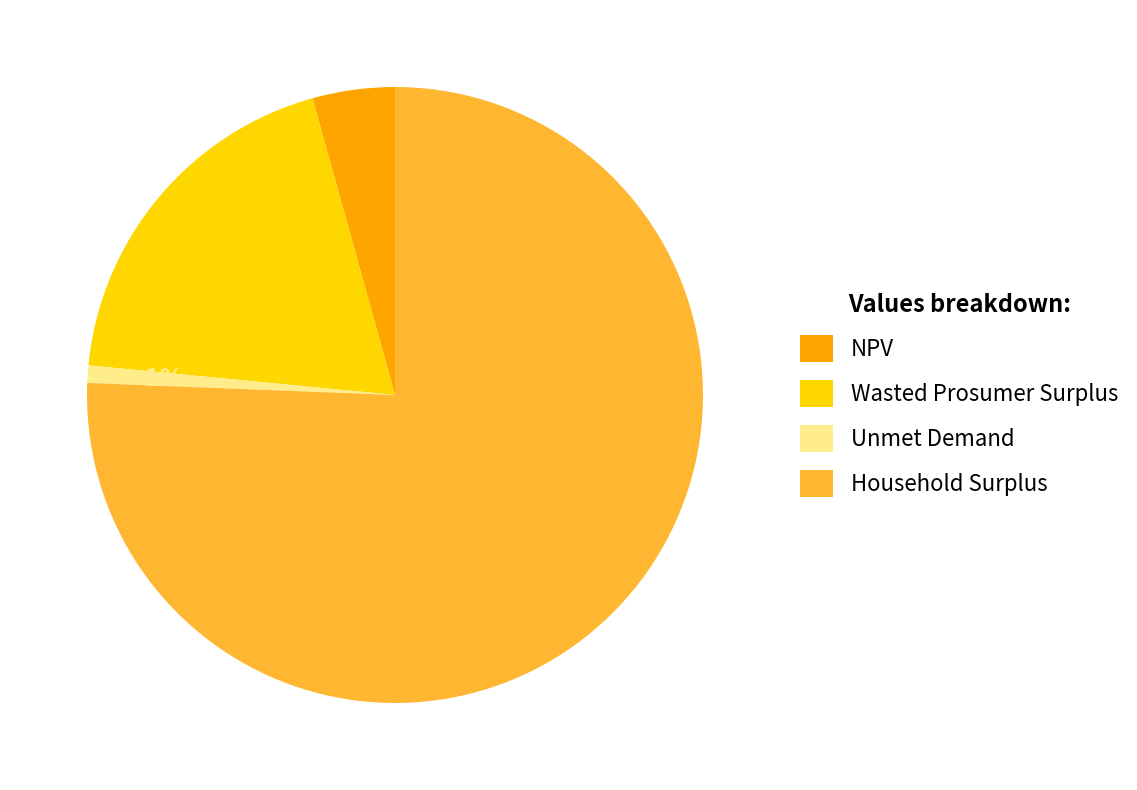

What is the largest slice in the pie chart?

Household Surplus